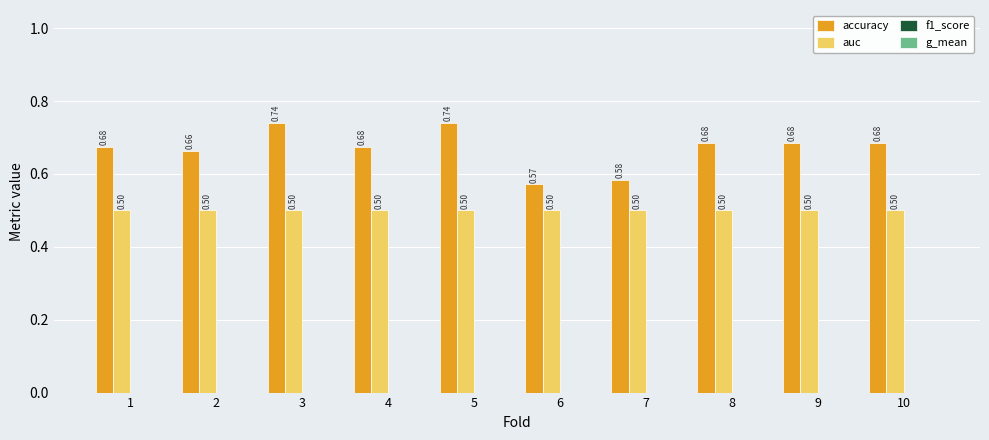

Rank the series by their average value, from highest to lowest.

accuracy, auc